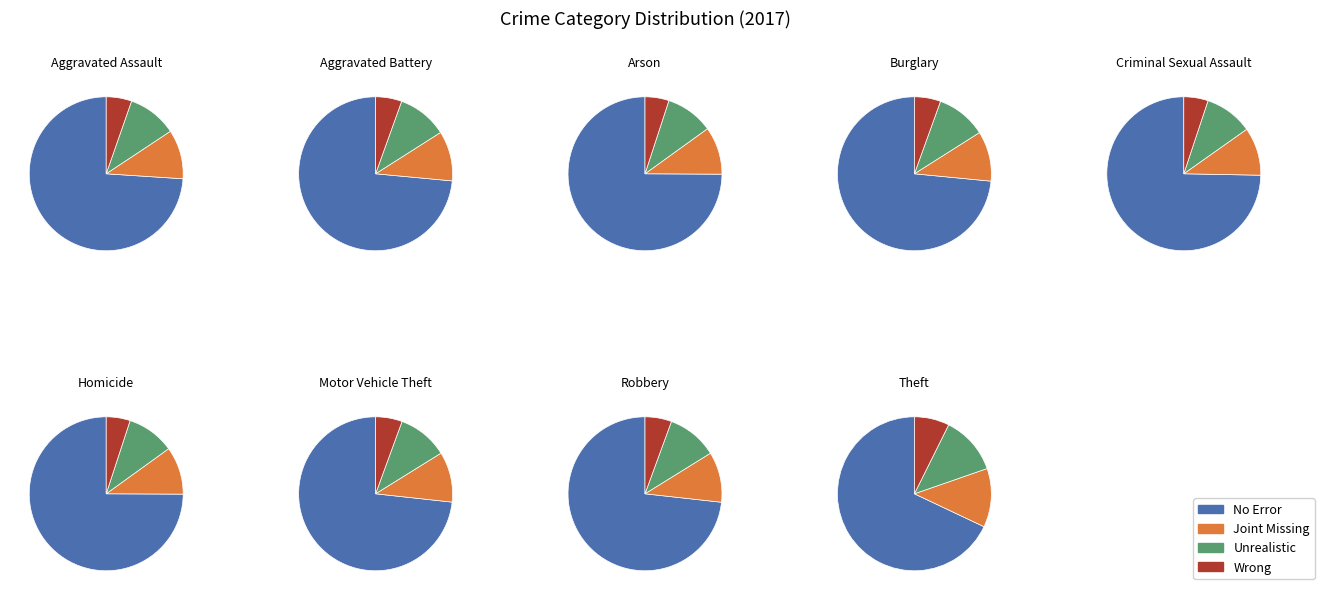

Combined, what portion of the pie is Arson and Criminal Sexual Assault?

2.5%